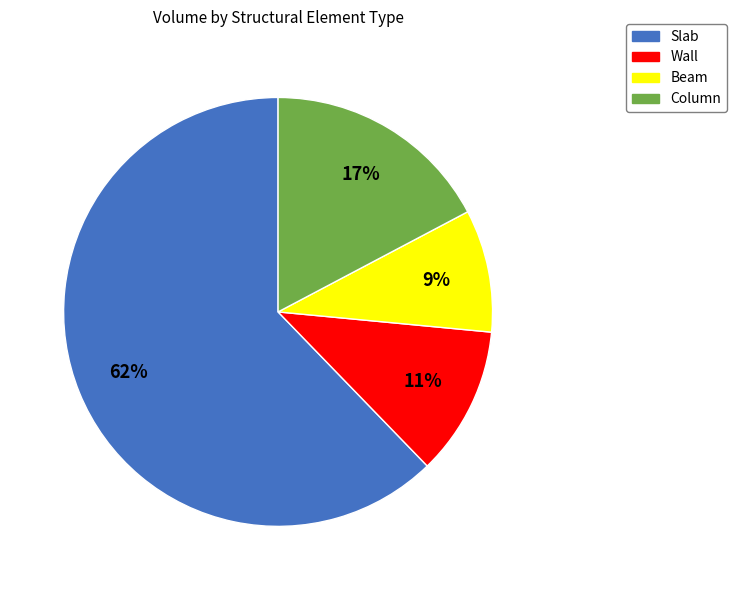

The Slab slice represents 62% of the pie. True or false?

True